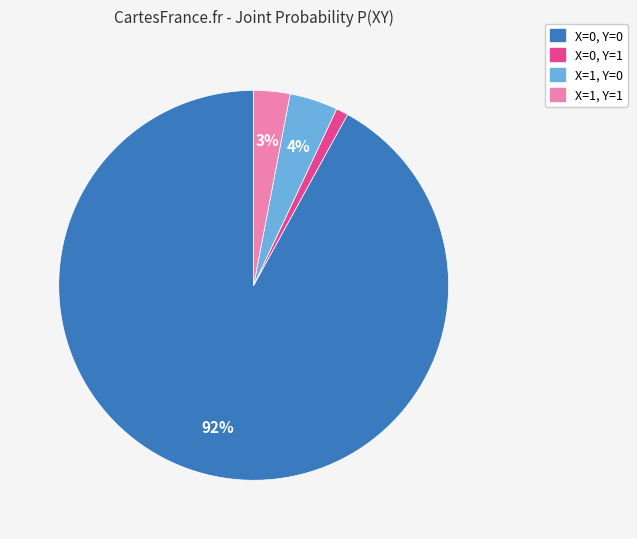

To the nearest percent, what portion does X=0, Y=1 represent?

1%